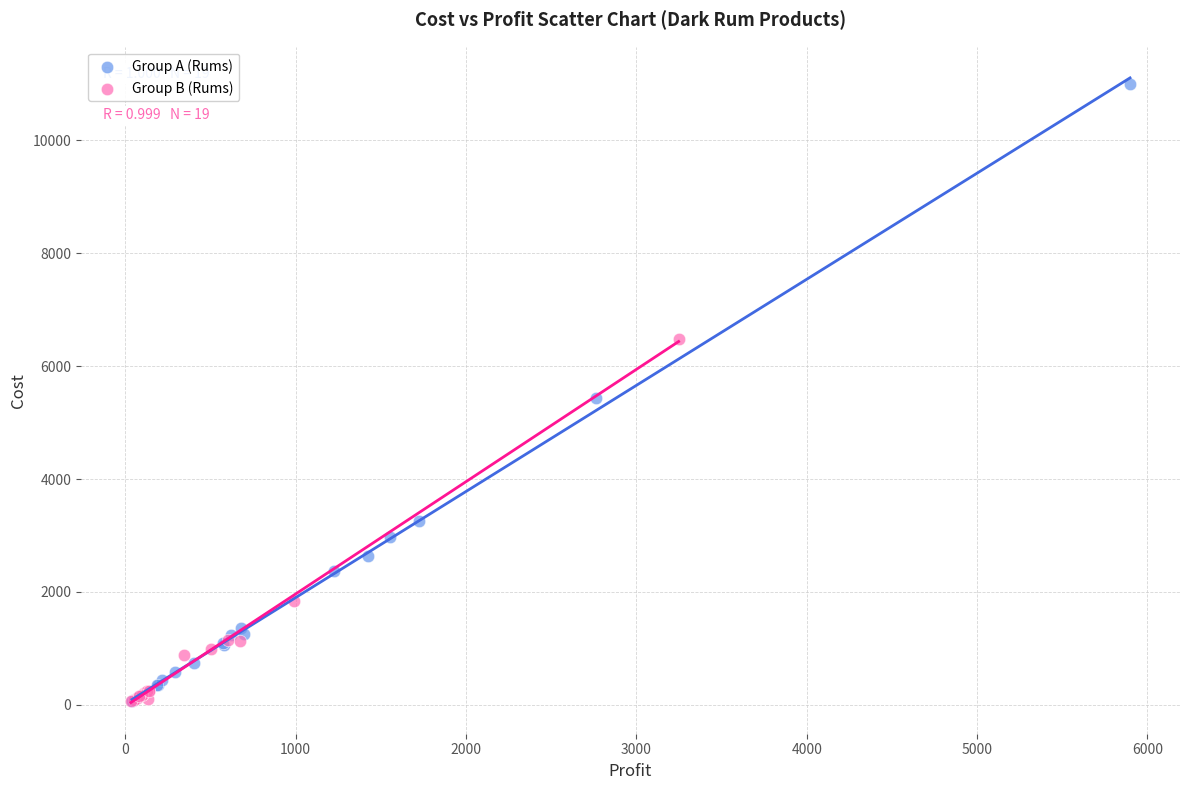

Which series reaches the maximum Y coordinate?

Group A (Rums)